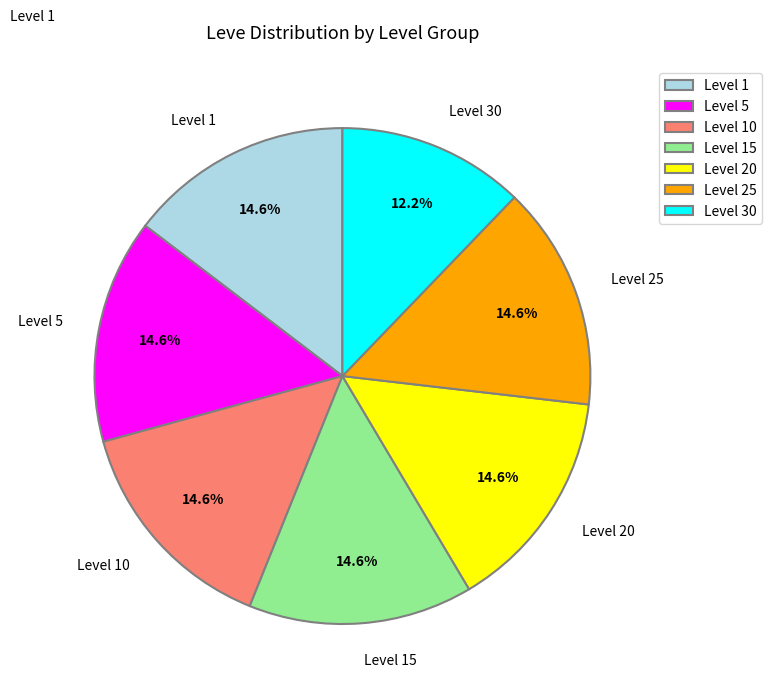

What is the ratio of the value at Level 15 to the value at Level 25?

1.0